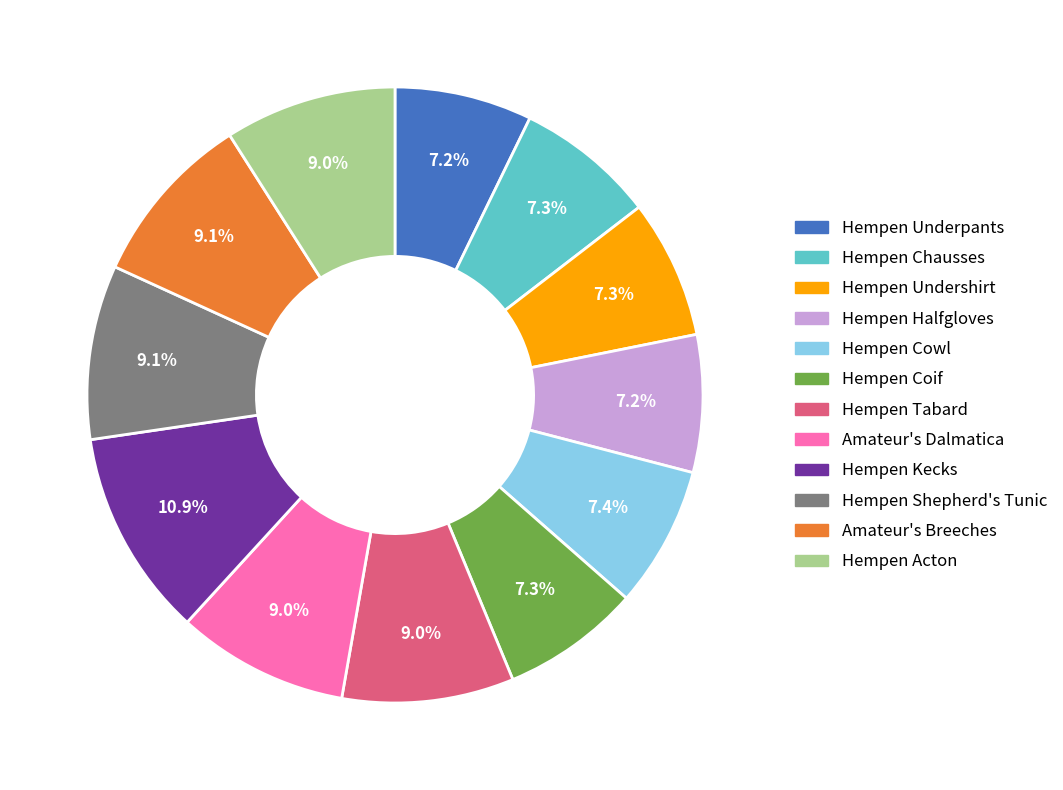

To the nearest percent, what is the difference between the largest and smallest slice percentages?

4%